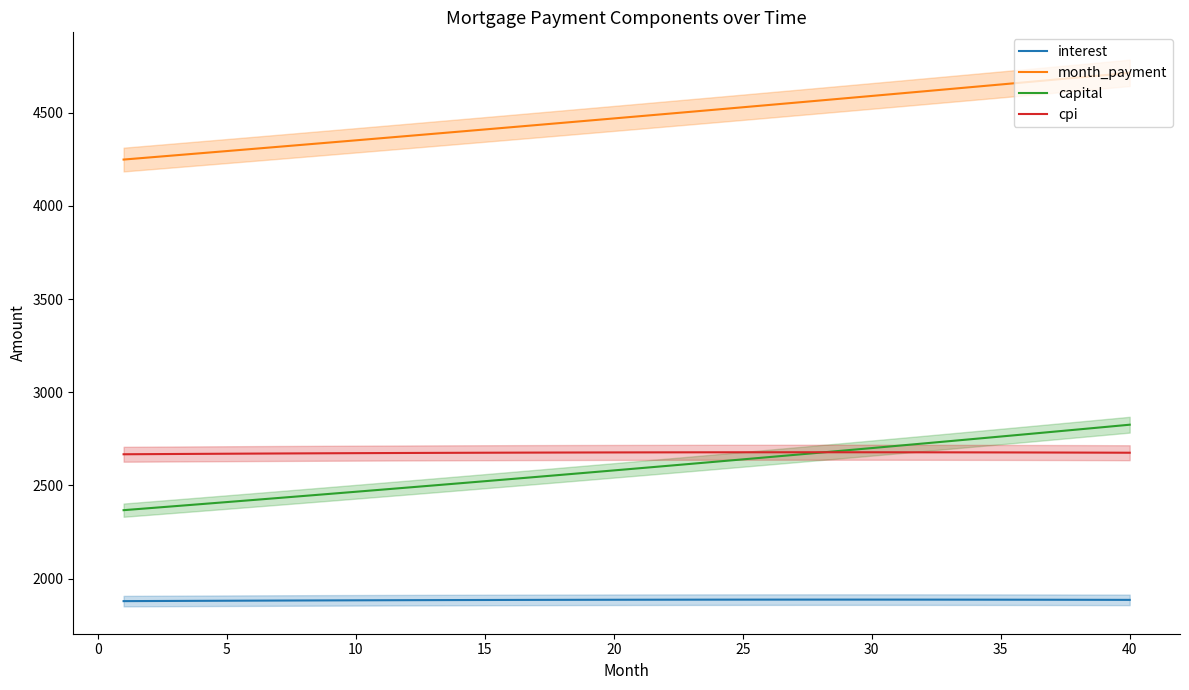

What is the maximum value for cpi?

2678.3